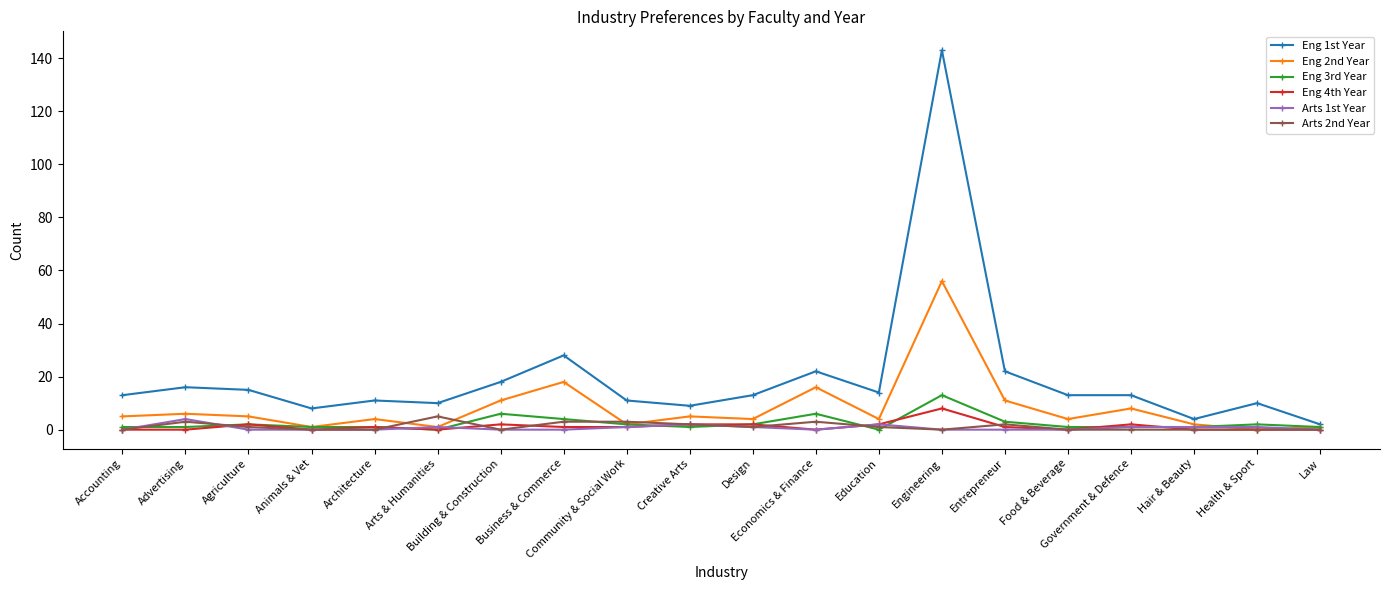

True or false: Eng 4th Year has more than 1 points higher than both neighbors.

True